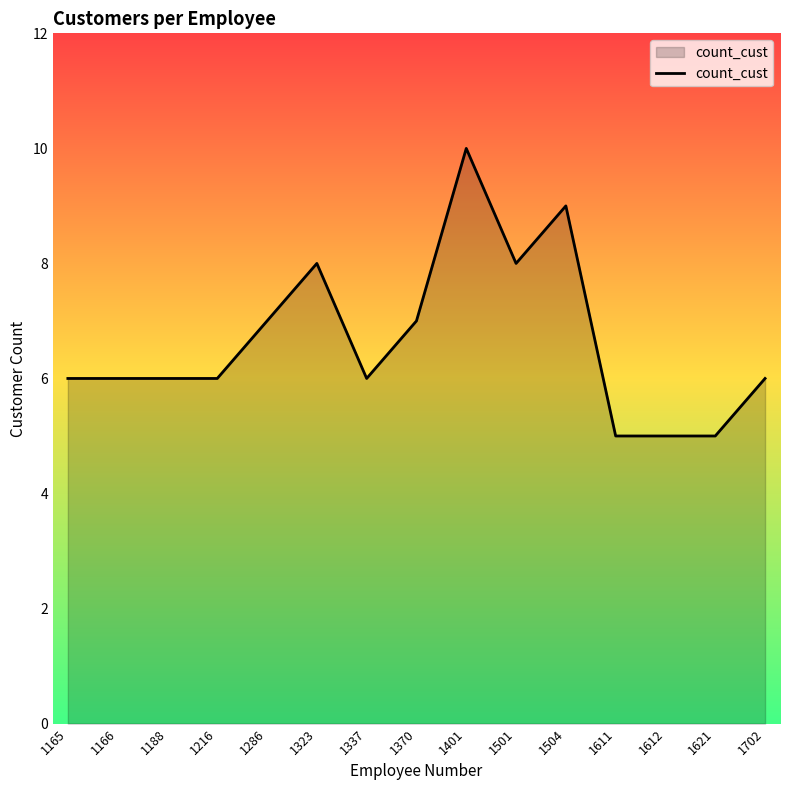

Reading left to right, list all the values displayed in this chart.

6	6	6	6	7	8	6	7	10	8	9	5	5	5	6